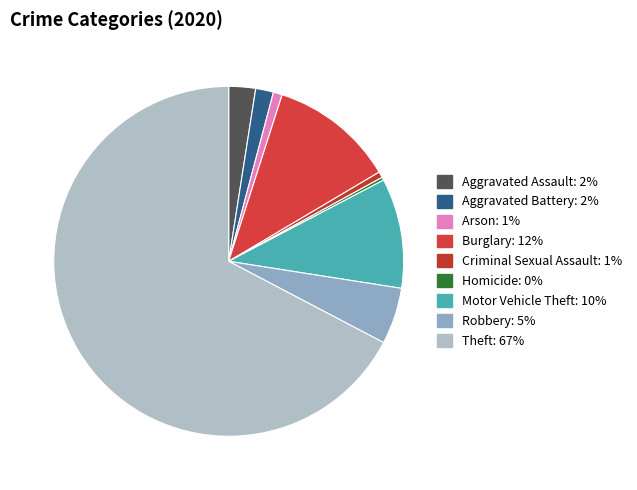

What percentage is NOT represented by Motor Vehicle Theft?

89.8%